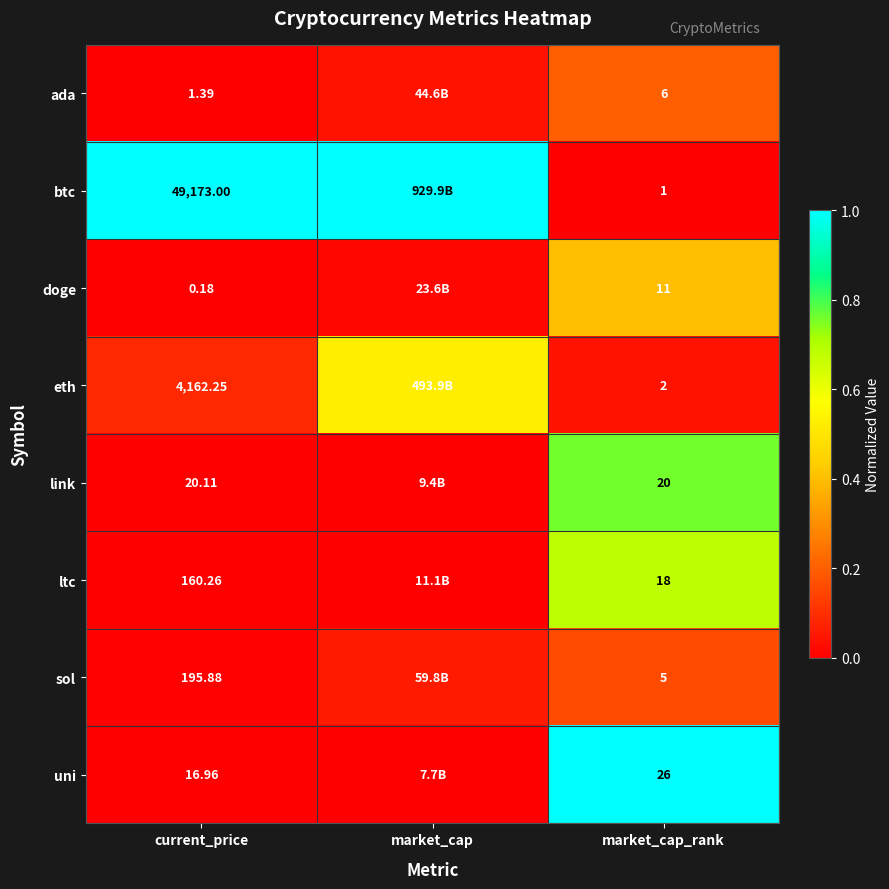

The eth series shows 0.2 at current_price. True or false?

False